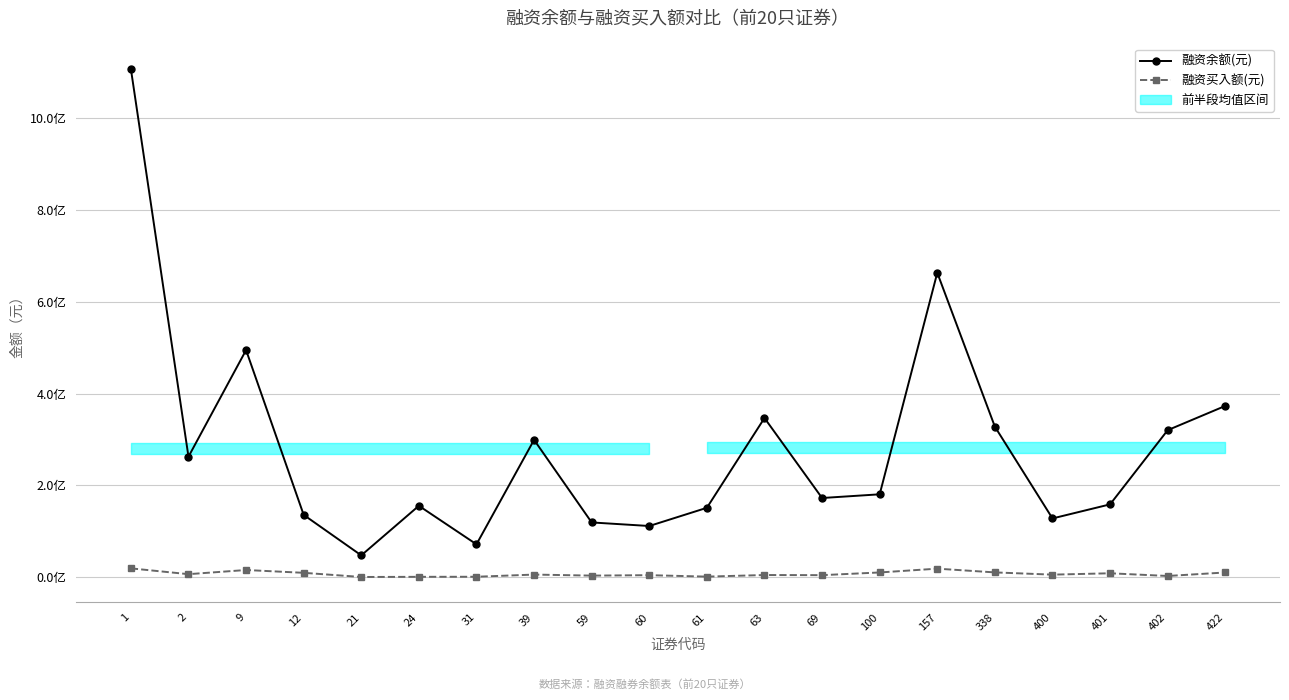

At 63, list the series in order from largest to smallest.

融资余额(元), 融资买入额(元)